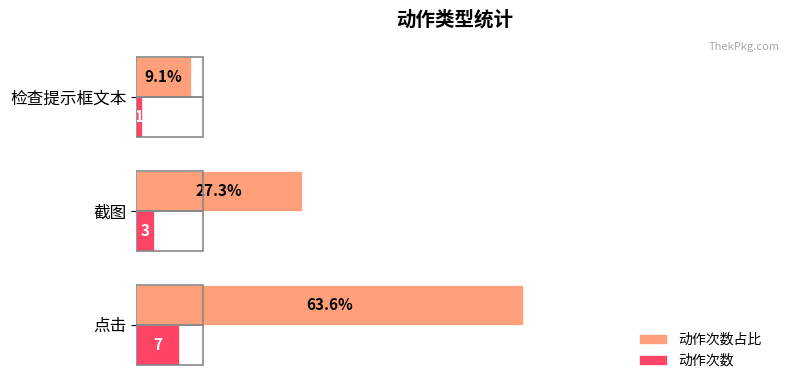

Rank the categories by 动作次数 value from highest to lowest.

点击, 截图, 检查提示框文本